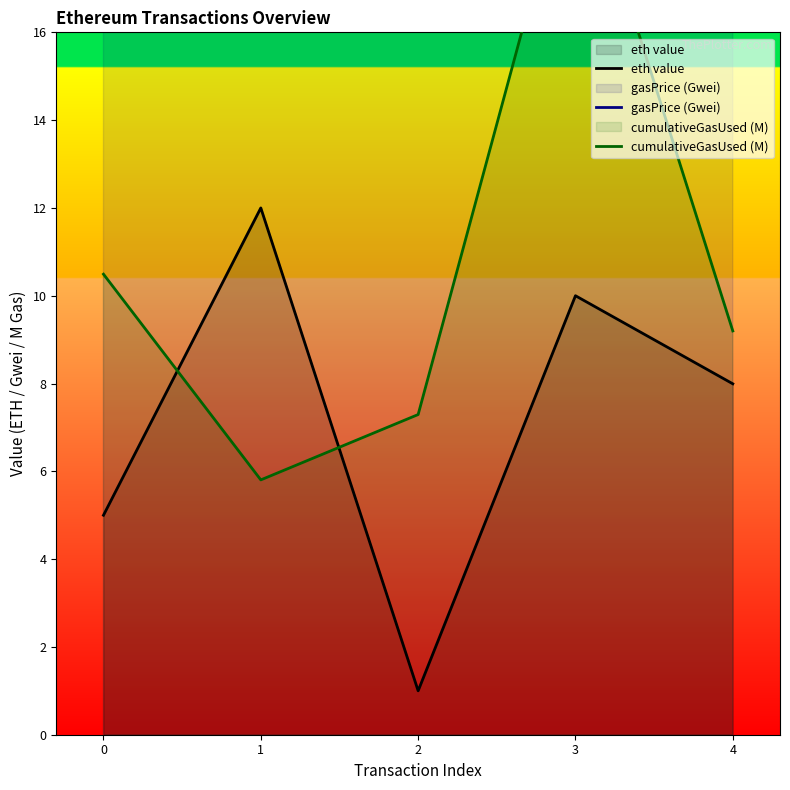

Rank the series at 1 from lowest to highest value.

cumulativeGasUsed (M), eth value, gasPrice (Gwei)